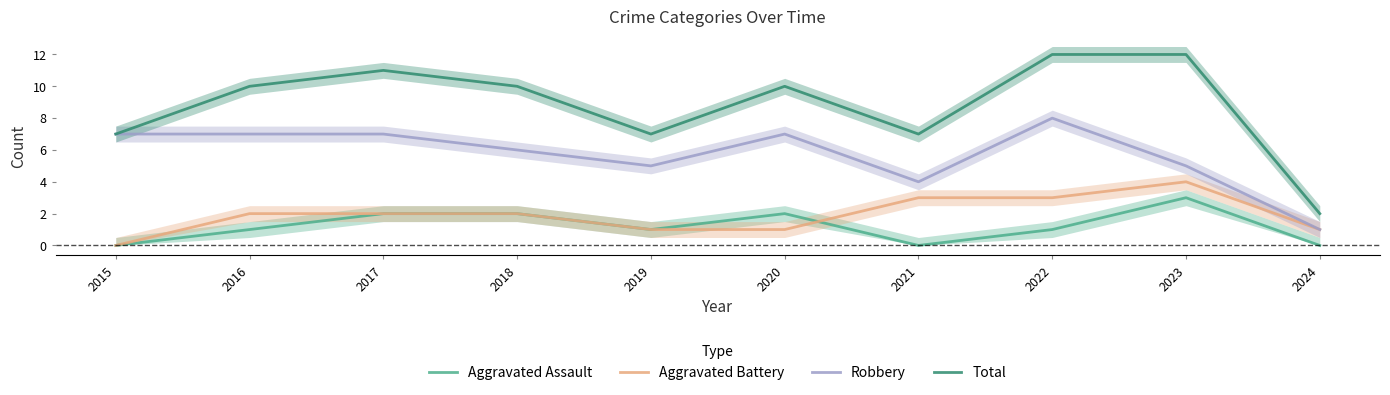

What is the sum of the Total values at 2017 and 2016?

21